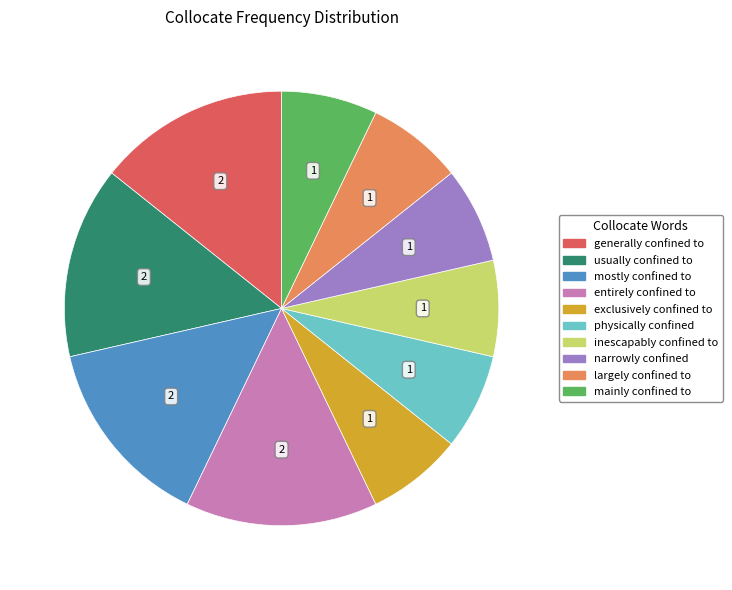

Is the sum of entirely confined to and narrowly confined greater than half?

No